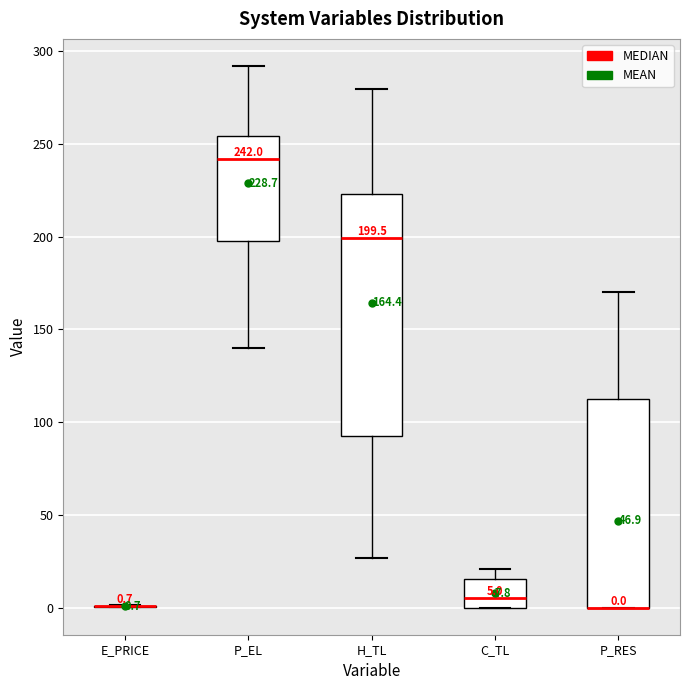

Comparing the boxes themselves (not the whiskers), which one is the tallest?

H_TL